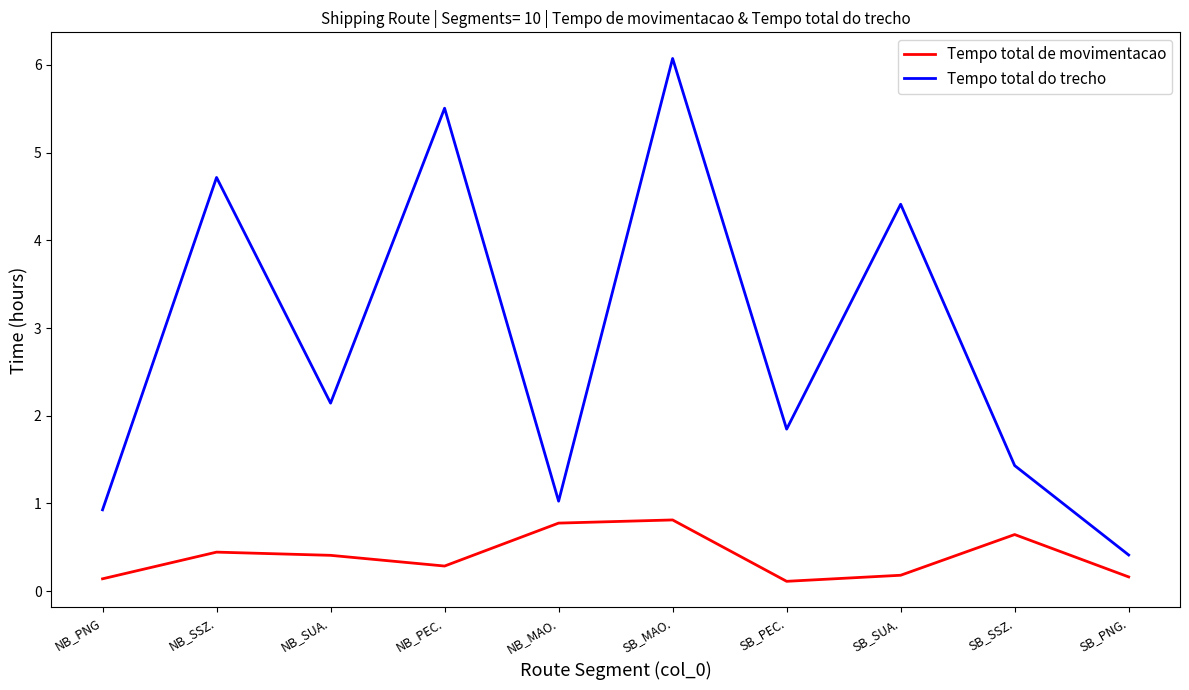

Count the Tempo total de movimentacao values in the range 0 to 1.

10